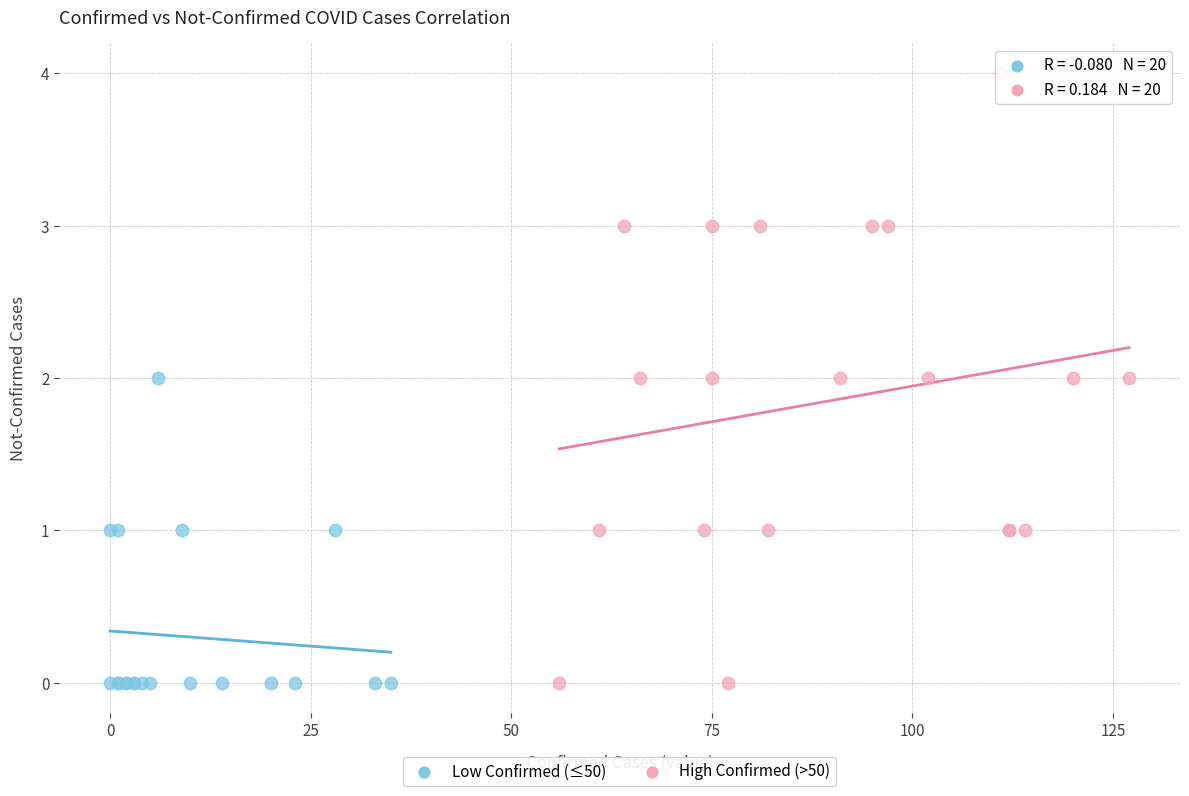

What are all the series names shown in the legend?

Low Confirmed (≤50), High Confirmed (>50)